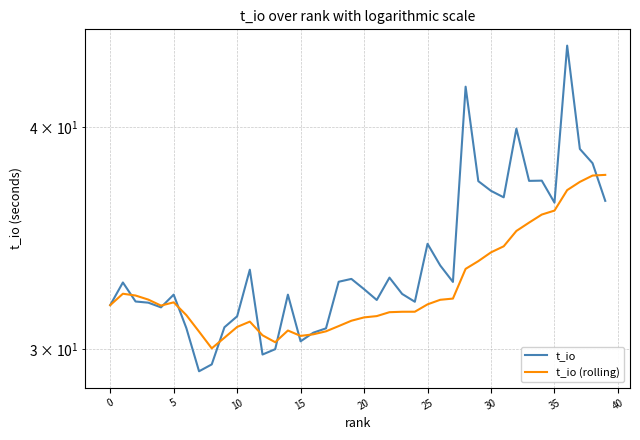

Rank the series by their average value, from lowest to highest.

t_io (rolling), t_io